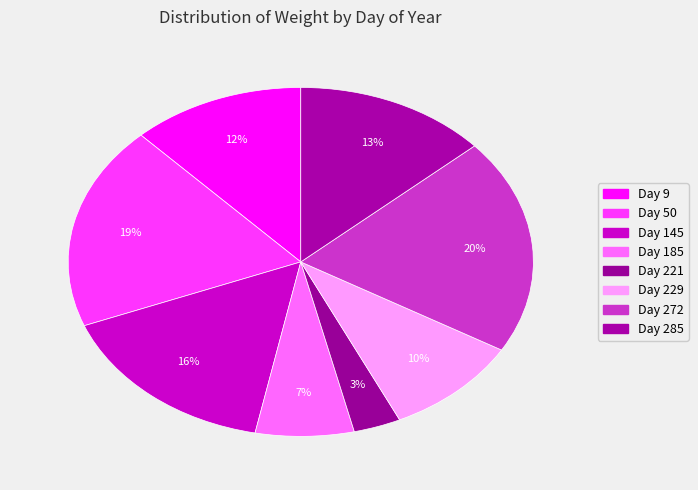

Approximately how many times larger is the value at Day 285 compared to Day 221?

4.1